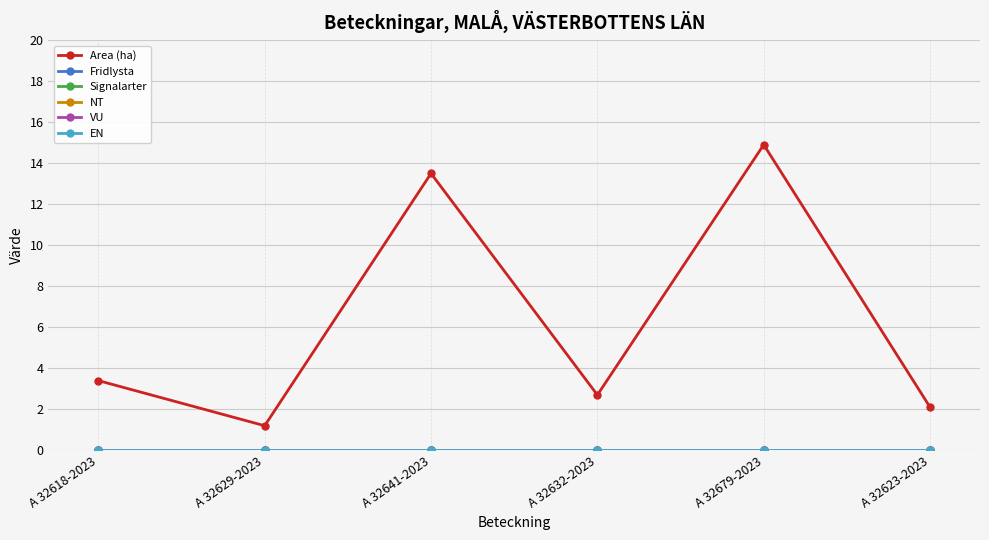

What is the total value across all series at A 32623-2023?

2.1